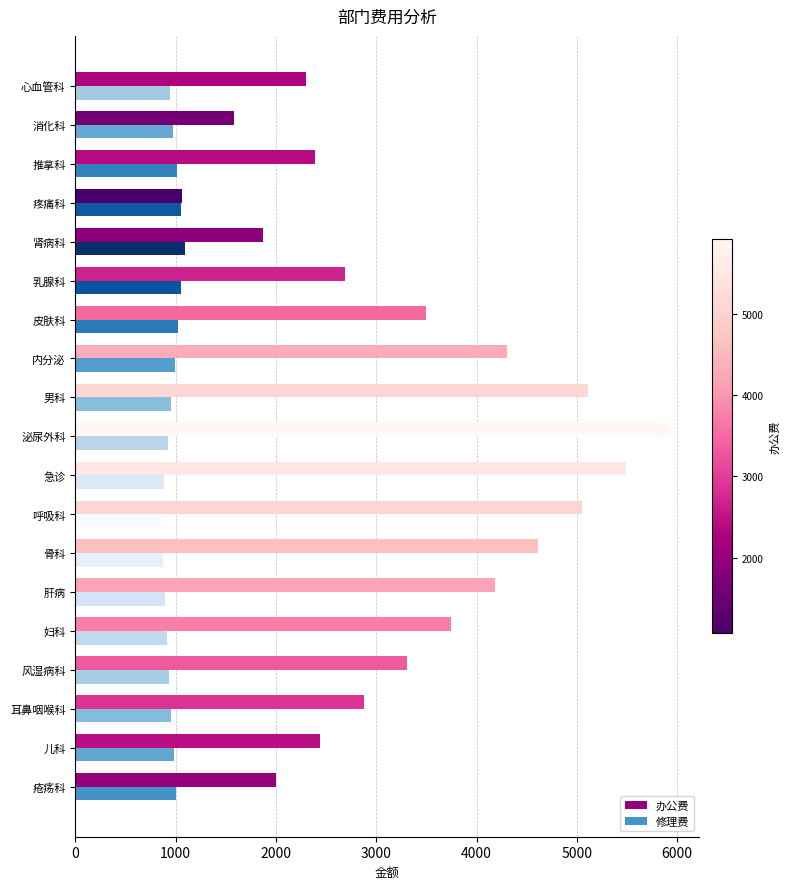

What are all the series names shown in the legend?

办公费, 修理费